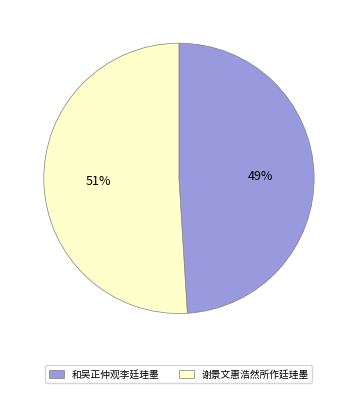

To the nearest percent, what is the difference between the largest and smallest slice percentages?

2%